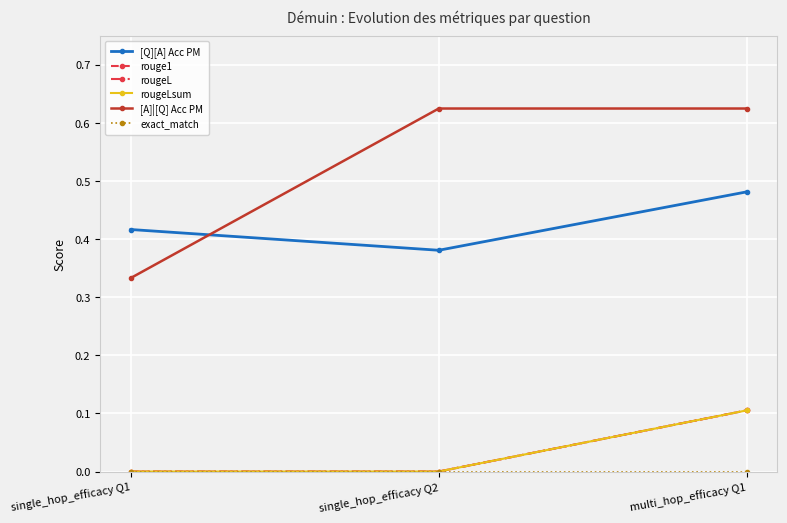

How many lines are shown in the chart?

6